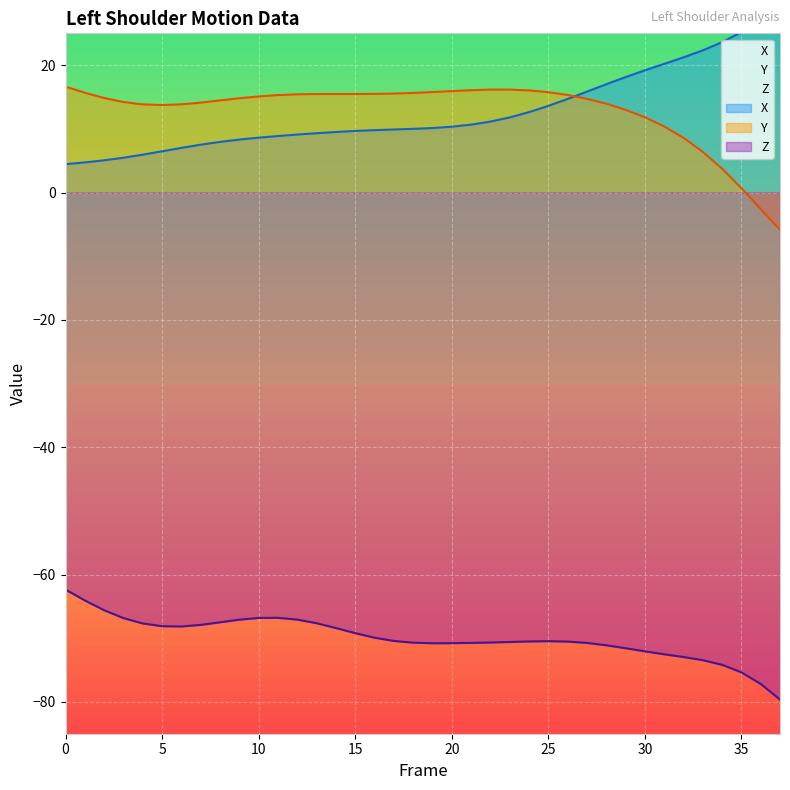

What is the average value of the Y series?

12.8